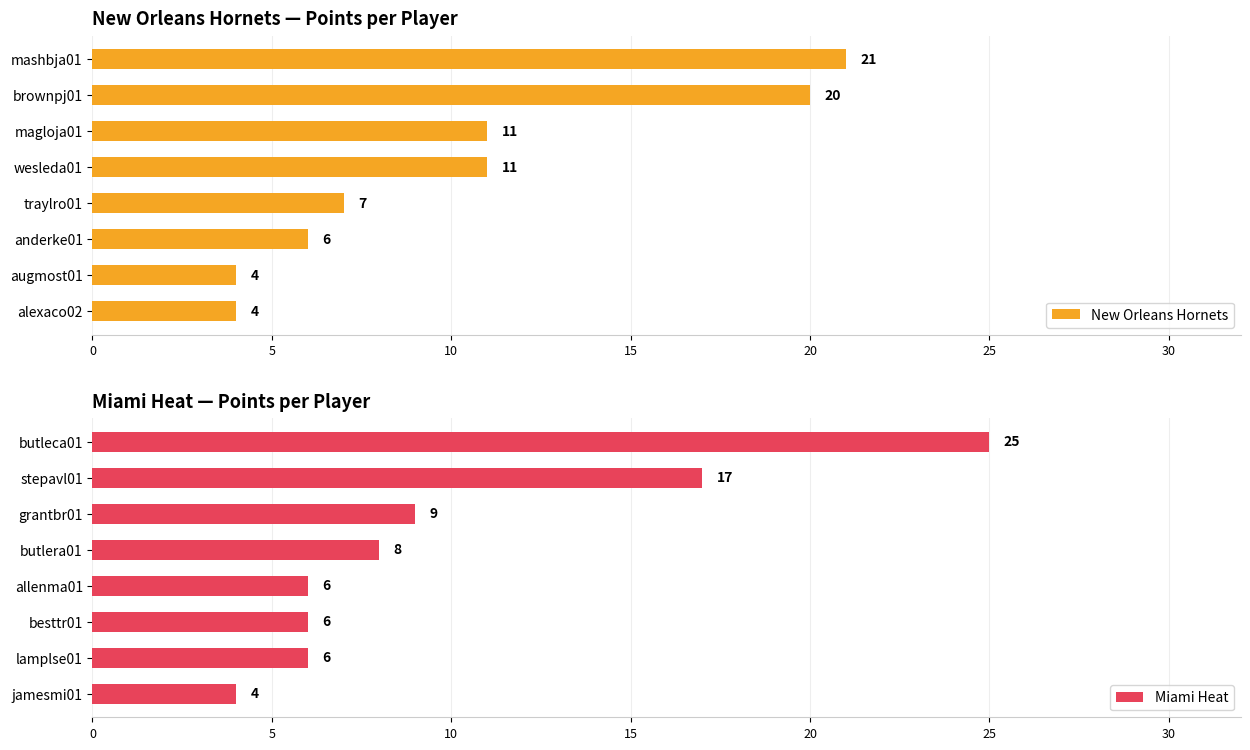

Is it true that Miami Heat equals 10 at allenma01?

False